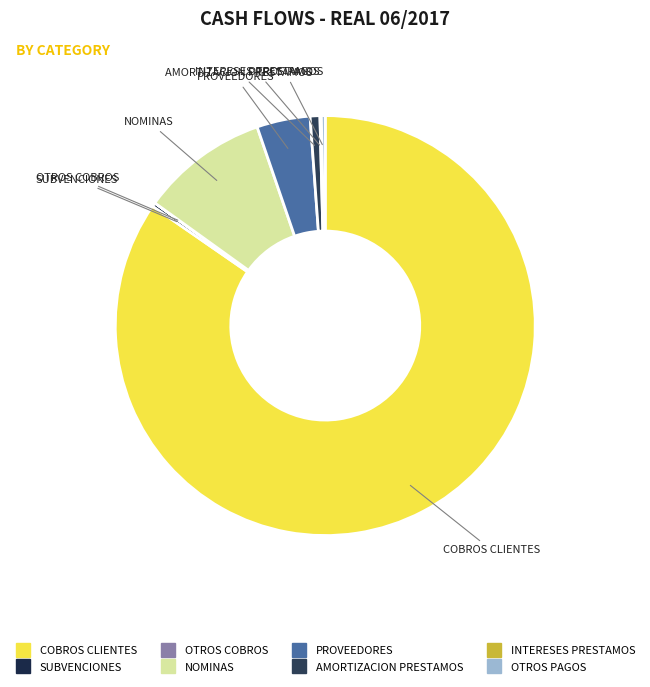

Is there any slice that represents more than half of the pie?

Yes